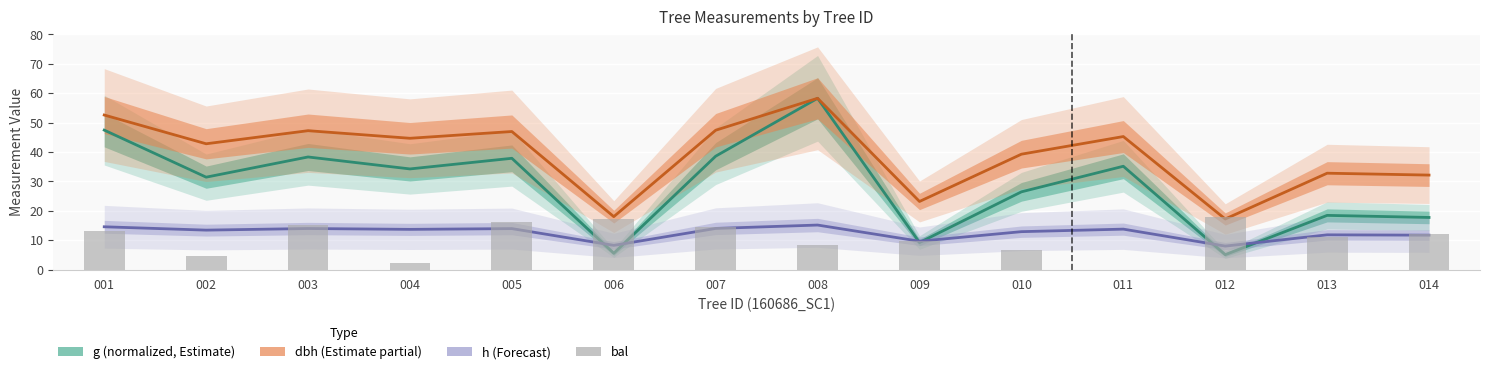

Where is bal nearest to the value 8?

008